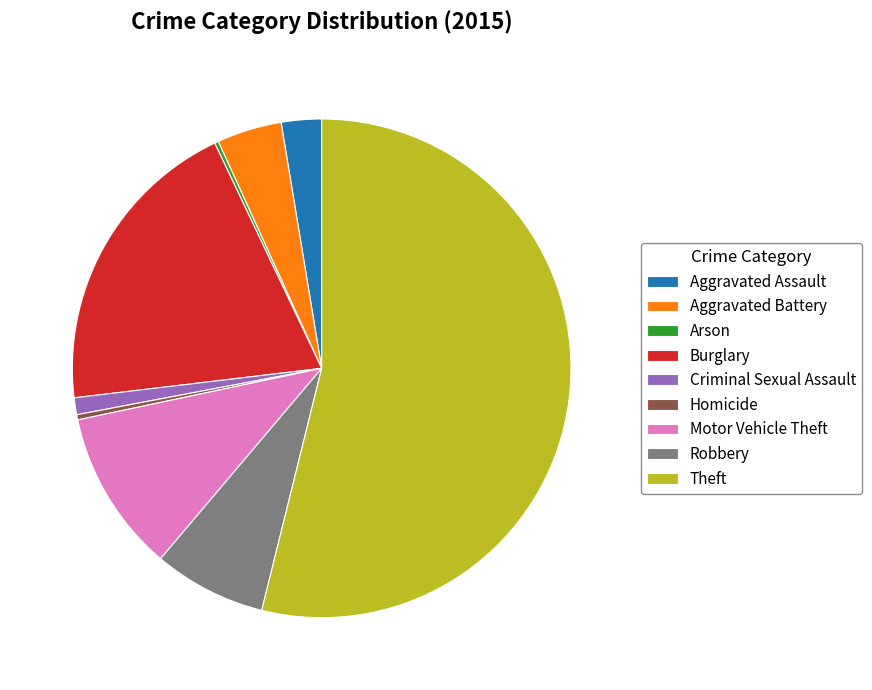

True or false: Aggravated Assault accounts for 3% of the total.

True